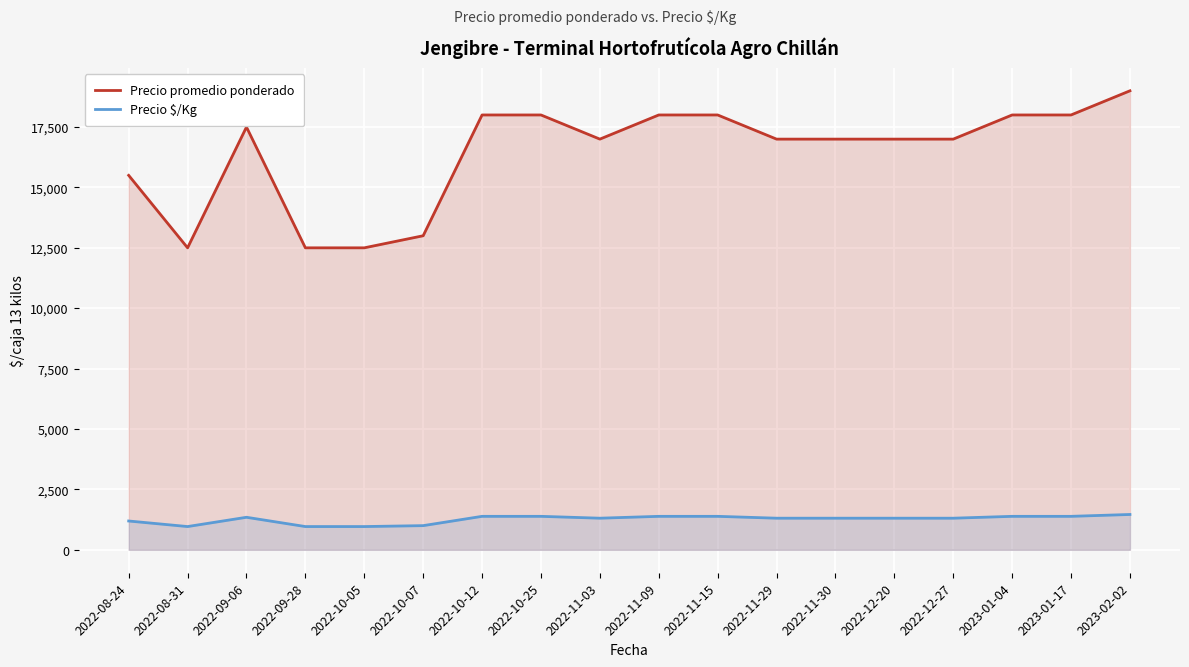

Reading left to right, transcribe all the data shown in this chart.

Precio promedio ponderado: 2022-08-24=15500	2022-08-31=12500	2022-09-06=17500	2022-09-28=12500	2022-10-05=12500	2022-10-07=13000	2022-10-12=18000	2022-10-25=18000	2022-11-03=17000	2022-11-09=18000	2022-11-15=18000	2022-11-29=17000	2022-11-30=17000	2022-12-20=17000	2022-12-27=17000	2023-01-04=18000	2023-01-17=18000	2023-02-02=19000
Precio $/Kg: 2022-08-24=1192	2022-08-31=962	2022-09-06=1346	2022-09-28=962	2022-10-05=962	2022-10-07=1000	2022-10-12=1385	2022-10-25=1385	2022-11-03=1308	2022-11-09=1385	2022-11-15=1385	2022-11-29=1308	2022-11-30=1308	2022-12-20=1308	2022-12-27=1308	2023-01-04=1385	2023-01-17=1385	2023-02-02=1462